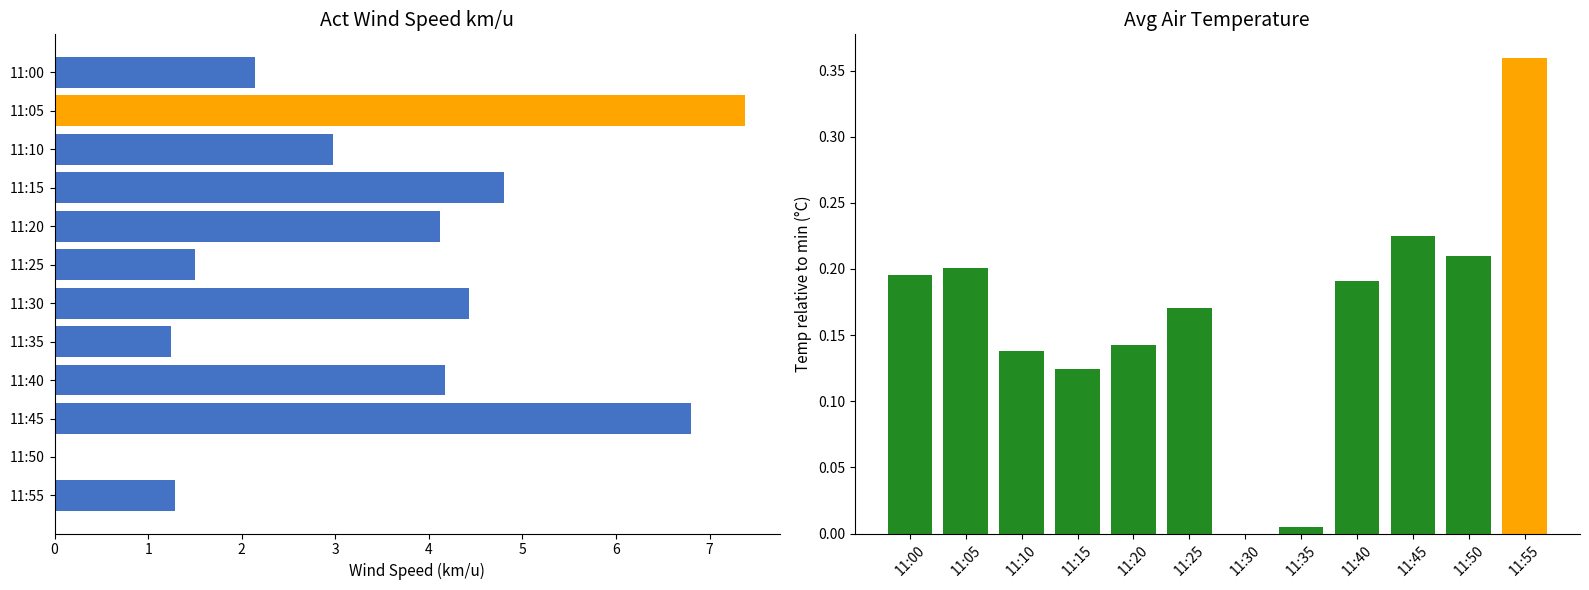

Are the bars grouped side by side (vs. stacked)?

Yes